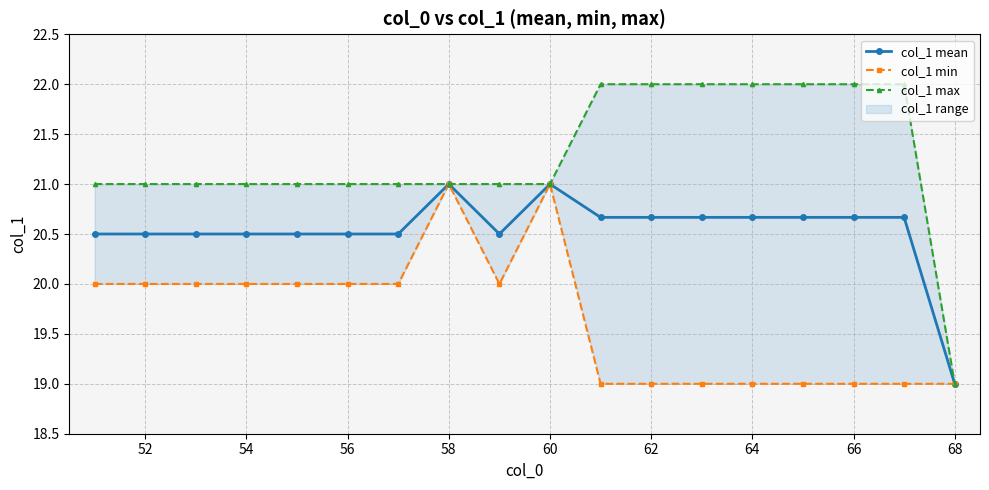

How many data points in col_1 min are less than 20?

8